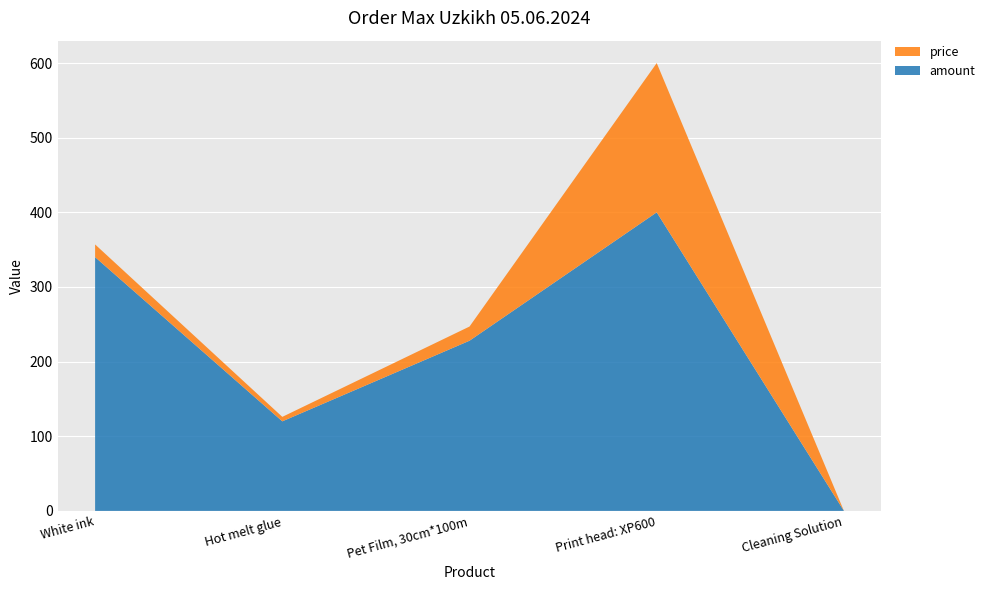

Reading left to right, list all the values displayed in this chart.

amount: 340	120	228	400	0
price: 17	6	19	200	0